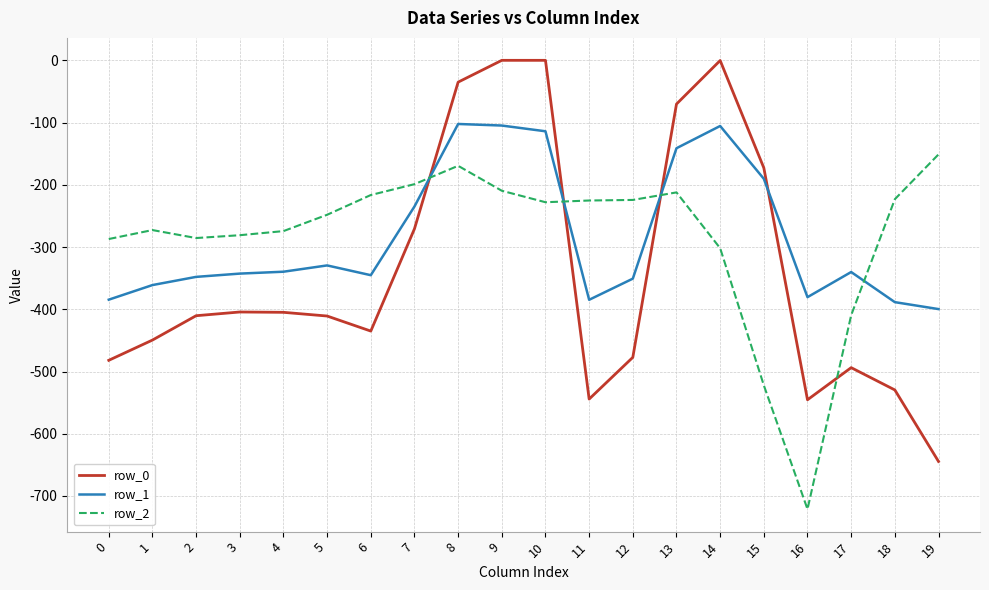

What is the maximum value for row_2?

-151.1